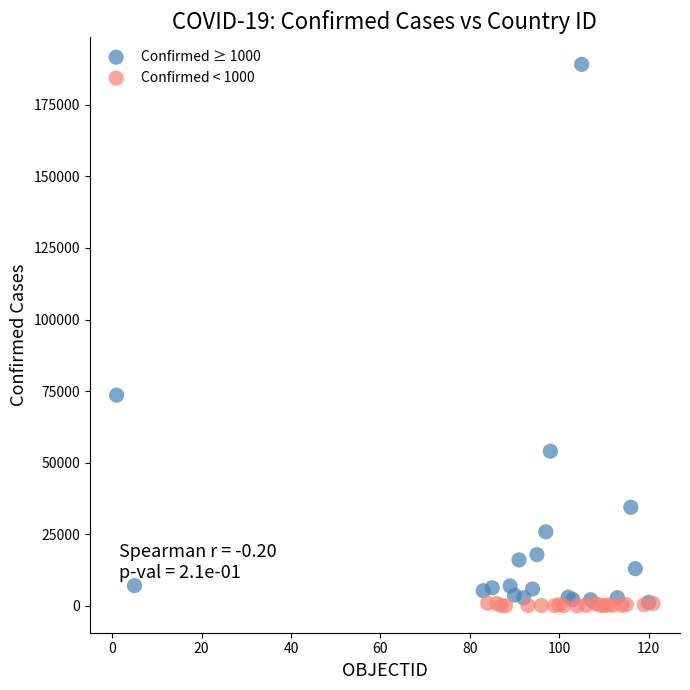

Which series contains the highest Y value?

Confirmed ≥ 1000